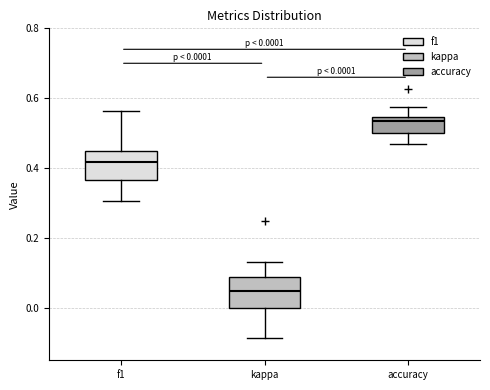

Which box's median line is the highest?

accuracy